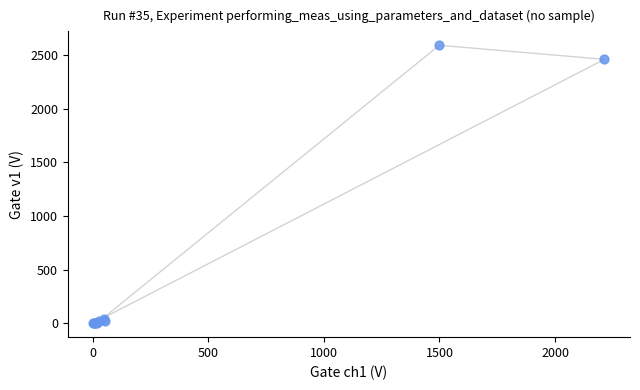

What Y value in the scatter plot is closest to 1297?

2462